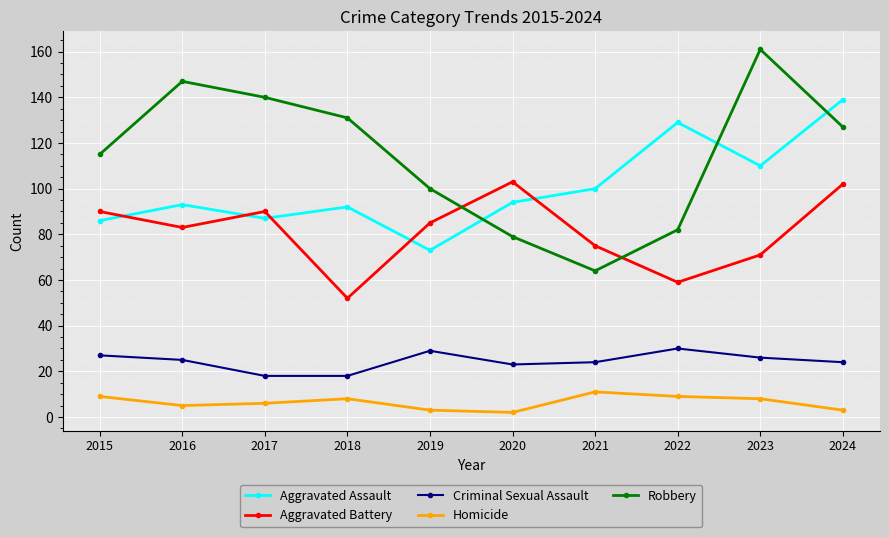

Reading left to right, what are all the values shown in this chart?

Aggravated Assault: 86	93	87	92	73	94	100	129	110	139
Aggravated Battery: 90	83	90	52	85	103	75	59	71	102
Criminal Sexual Assault: 27	25	18	18	29	23	24	30	26	24
Homicide: 9	5	6	8	3	2	11	9	8	3
Robbery: 115	147	140	131	100	79	64	82	161	127